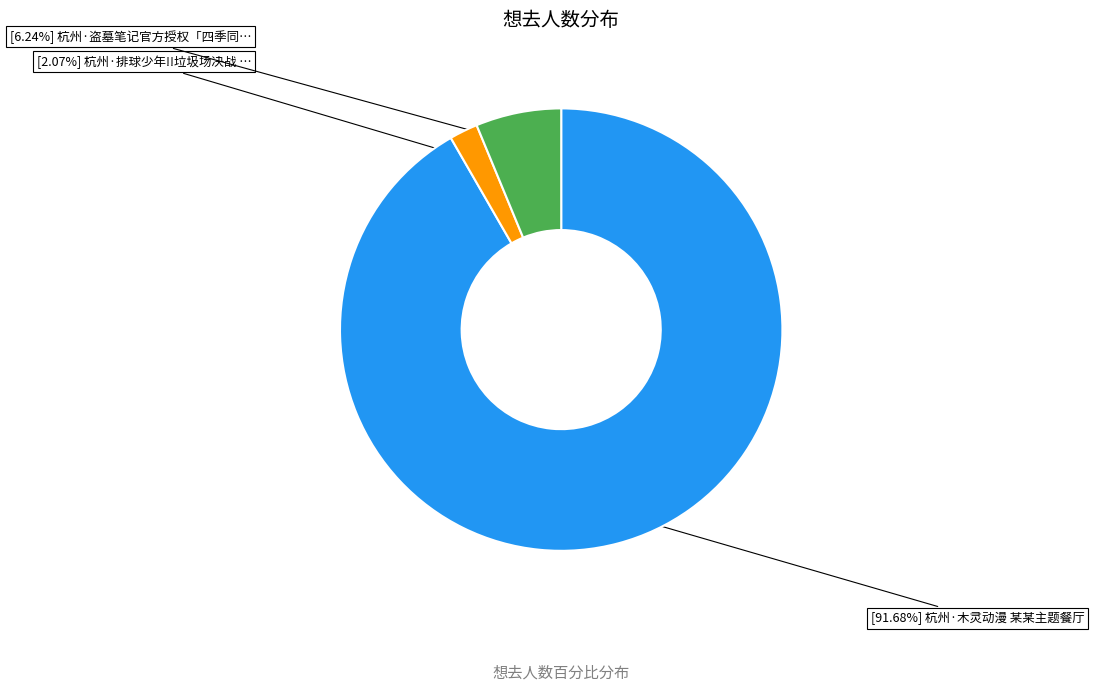

Is there any slice that represents more than half of the pie?

Yes